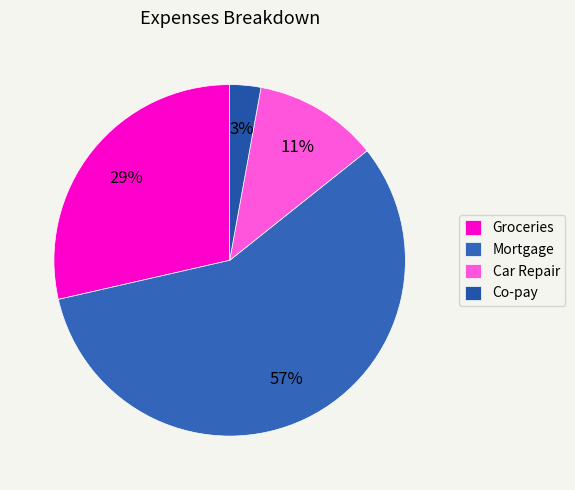

What is the smallest slice in the pie chart?

Co-pay